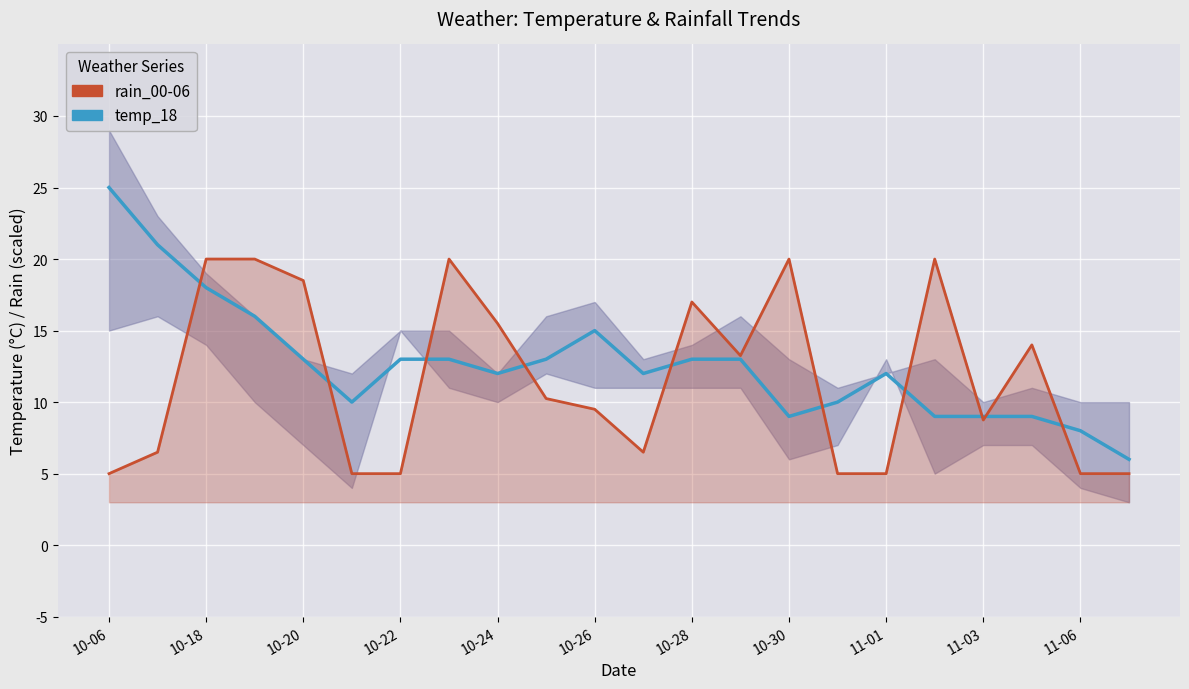

Does the chart display data point markers on the line(s)?

No